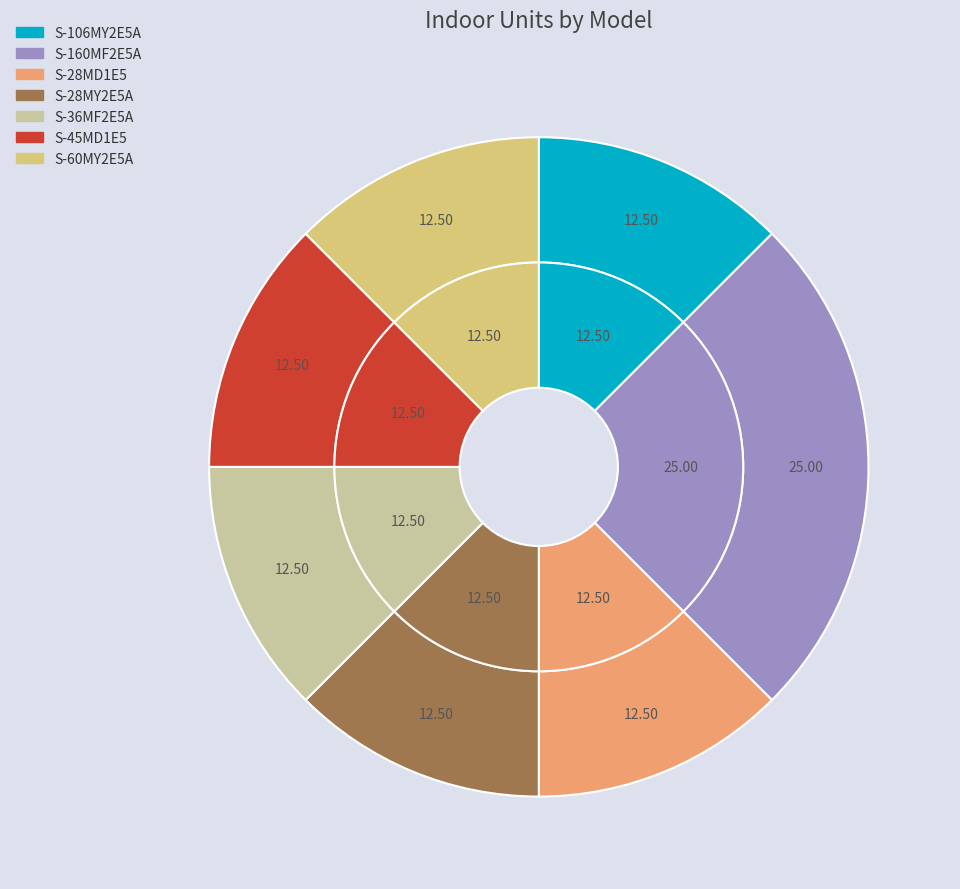

What is the total percentage of S-160MF2E5A and S-60MY2E5A?

37.5%